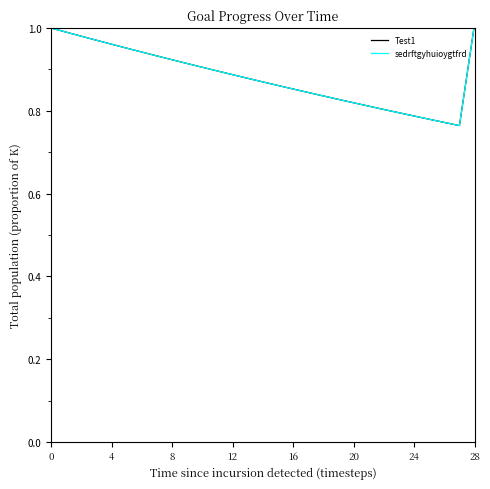

Does the chart have visible grid lines?

No